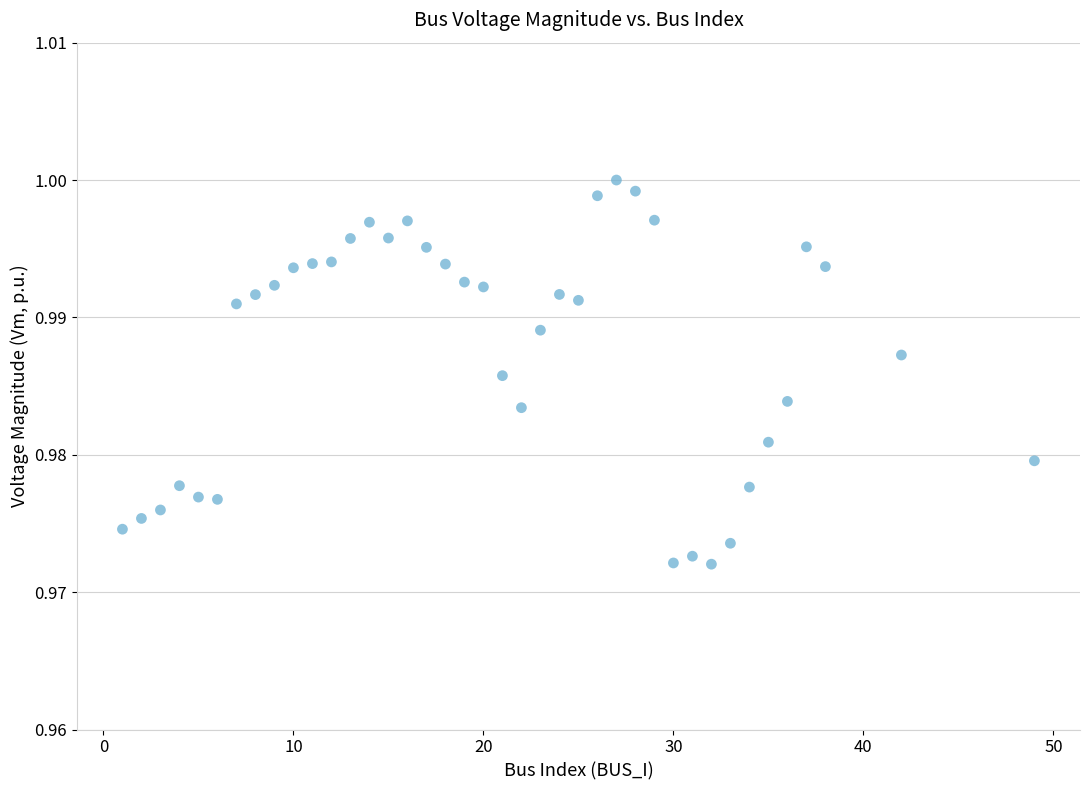

What is the range of X values (max minus min)?

48.0